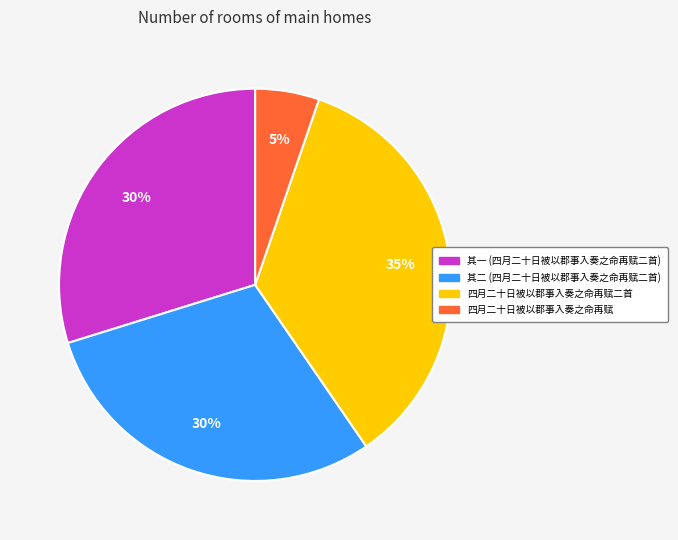

Does any single category account for the majority?

No